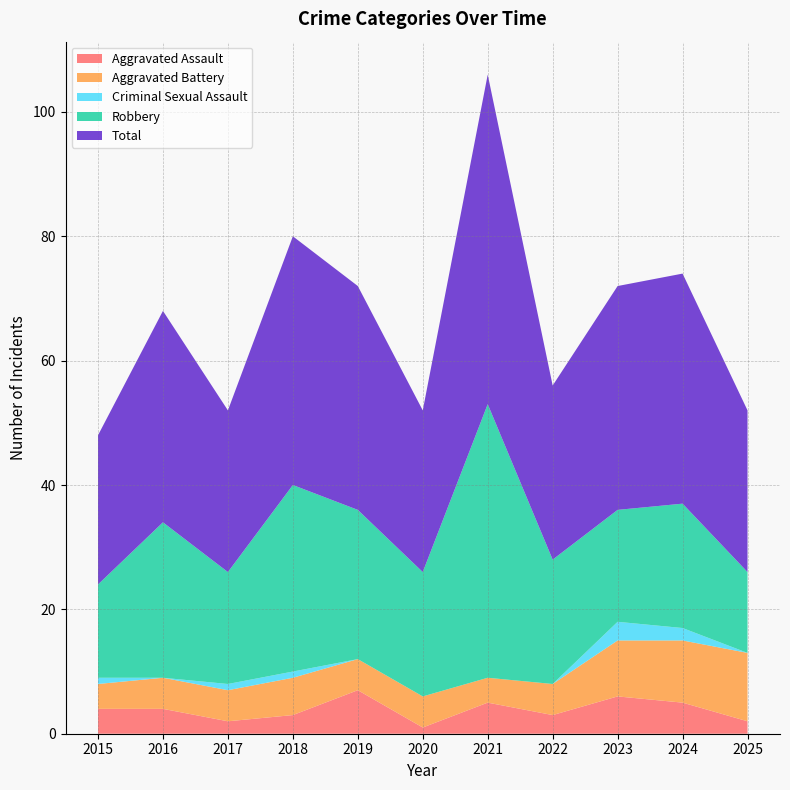

What is the value of the Robbery_line point at the 11th from the left?

26